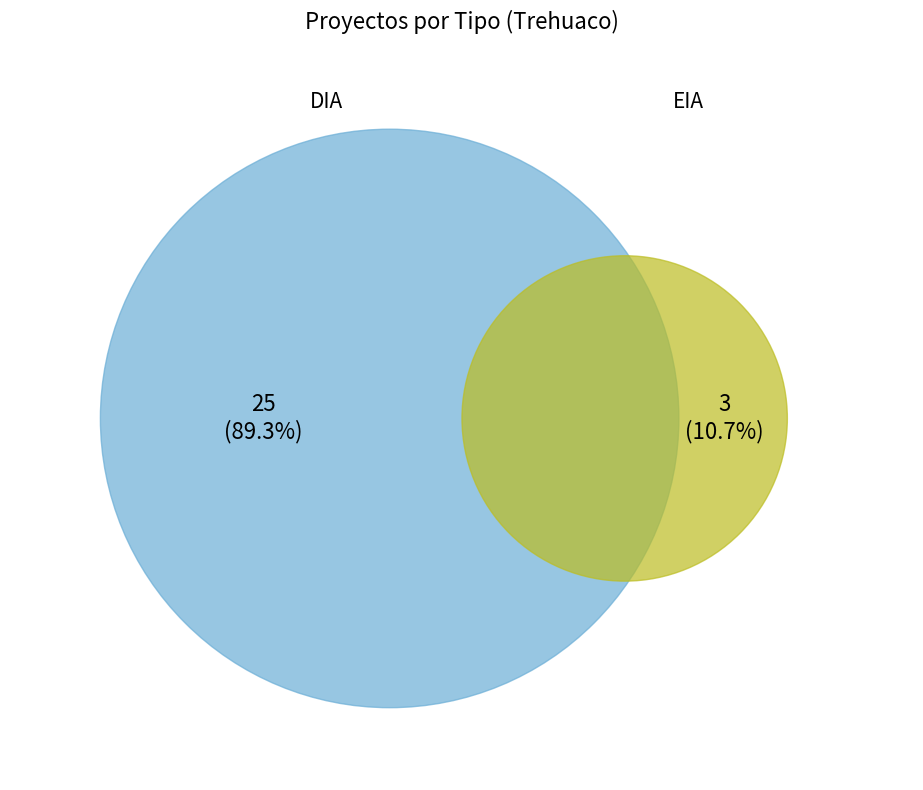

What is the ratio of the value at DIA to the value at EIA?

8.3